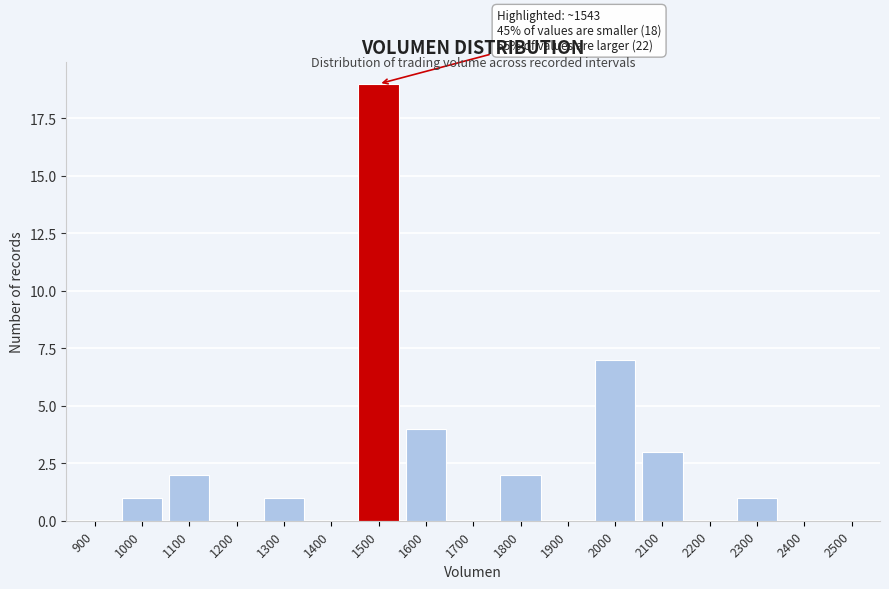

Reading left to right, extract all data points from this chart.

900=0	1000=1	1100=2	1200=0	1300=1	1400=0	1500=19	1600=4	1700=0	1800=2	1900=0	2000=7	2100=3	2200=0	2300=1	2400=0	2500=0